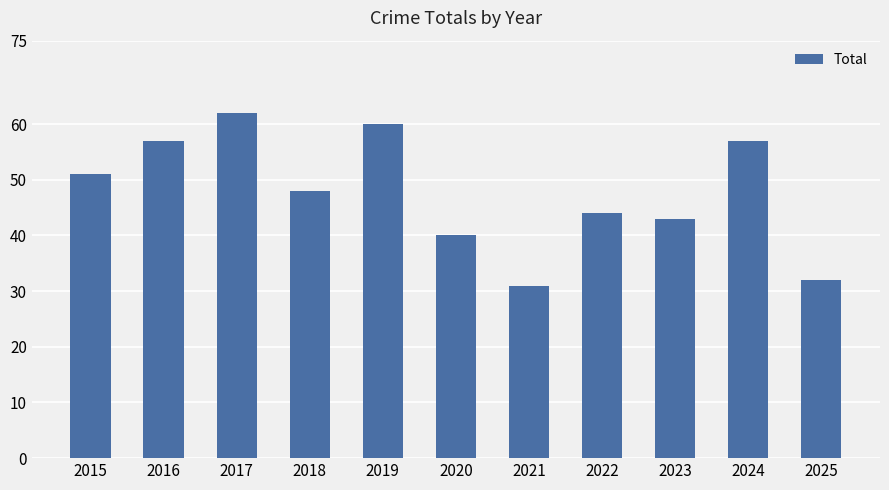

How many bars are there in total?

11